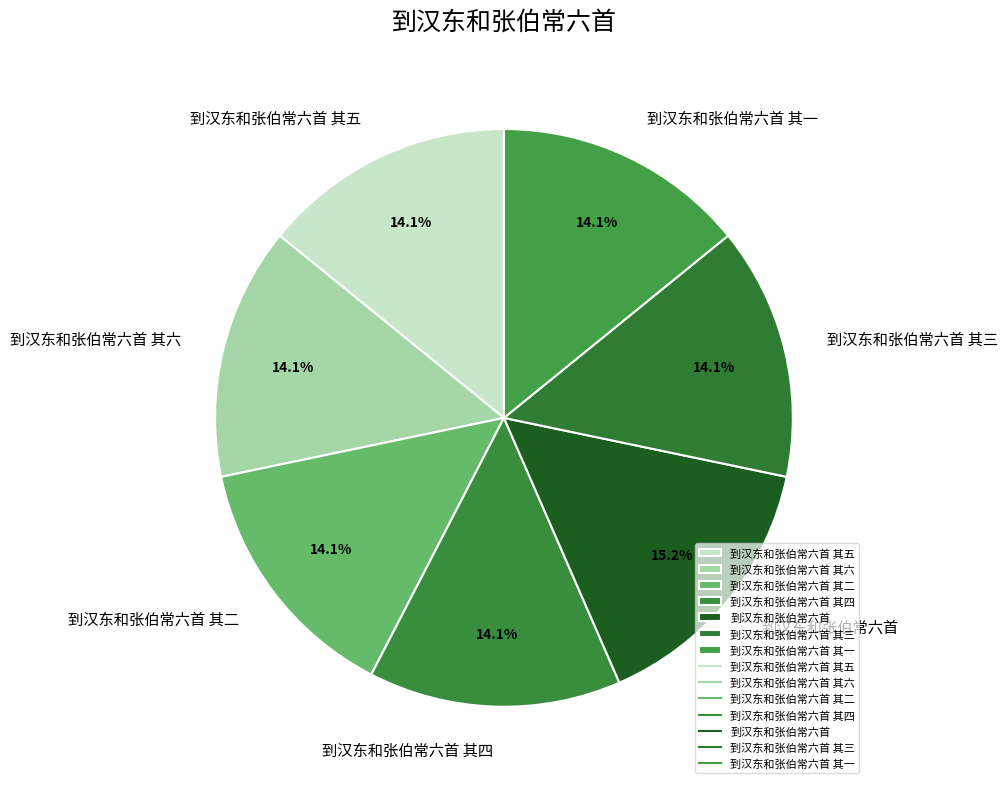

What percentage is the 到汉东和张伯常六首 其四 slice, to the nearest percent?

14%